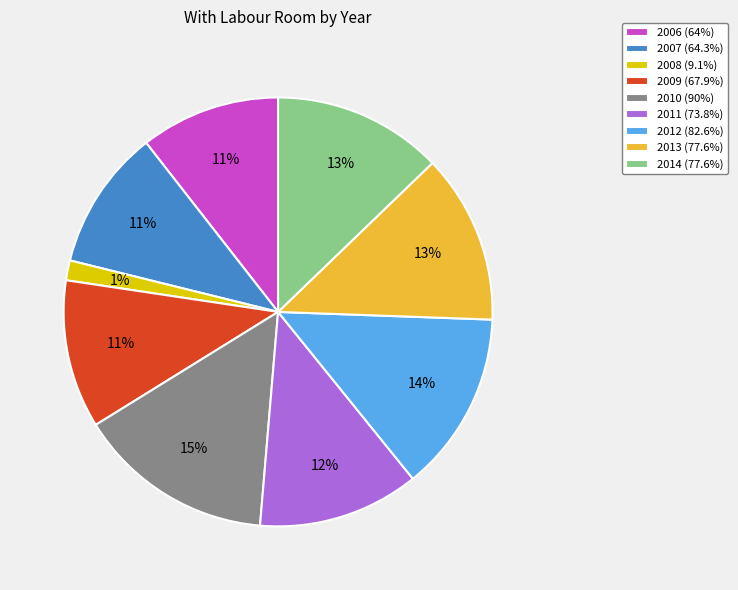

To the nearest percent, what percentage of the pie is 2011?

12%